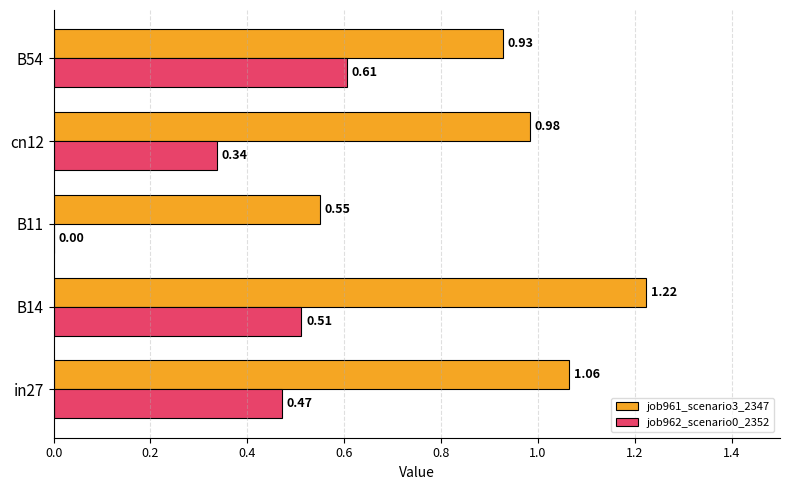

What is the total value across all series at B54?

1.5